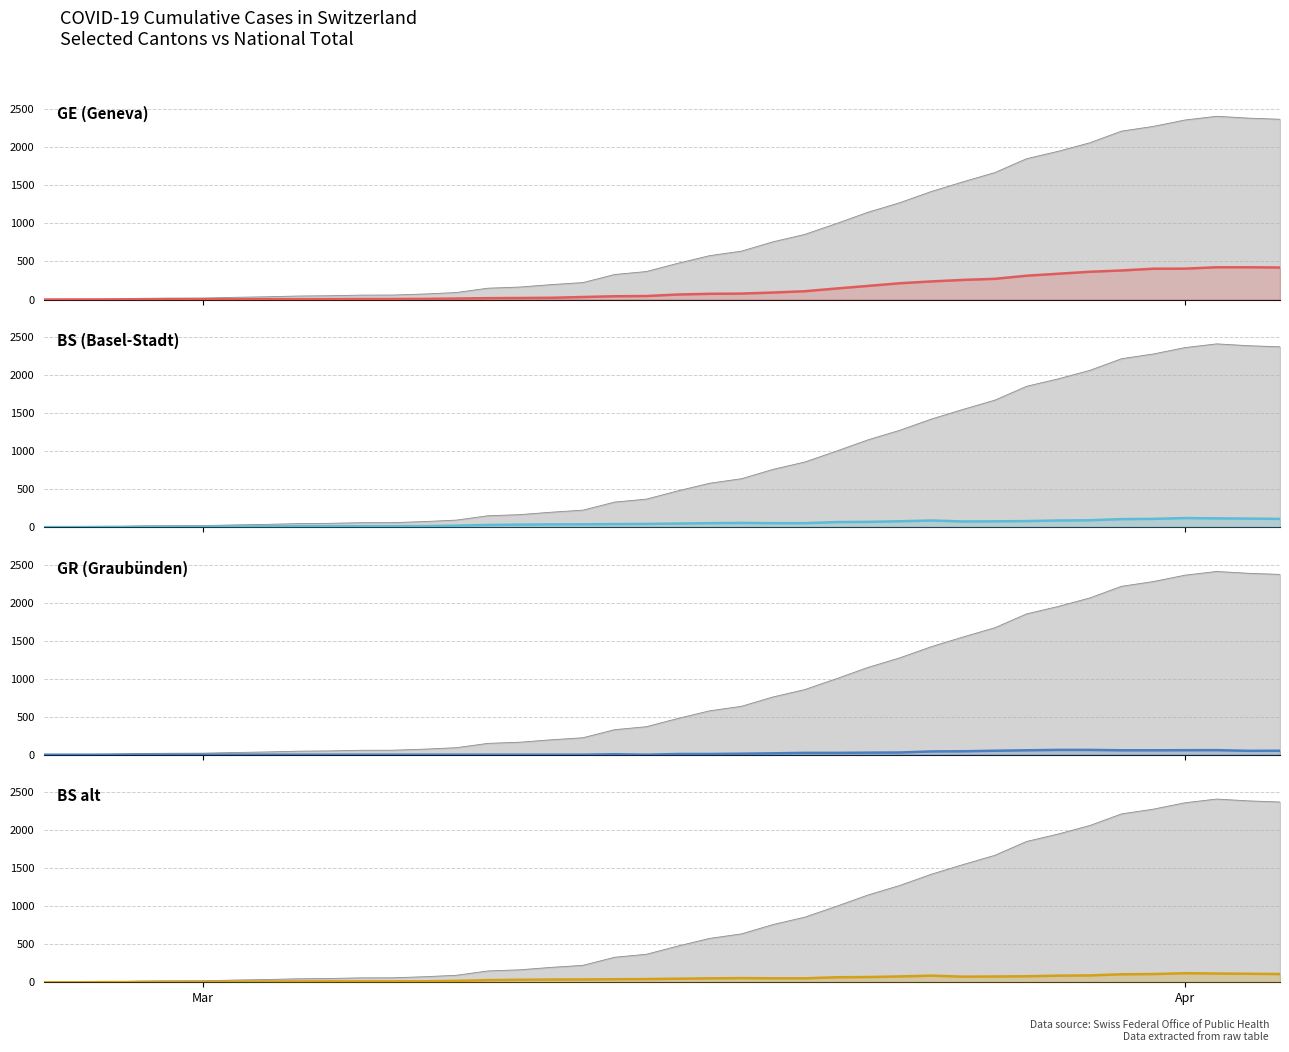

Which series has the widest spread of values?

GE (Geneva)